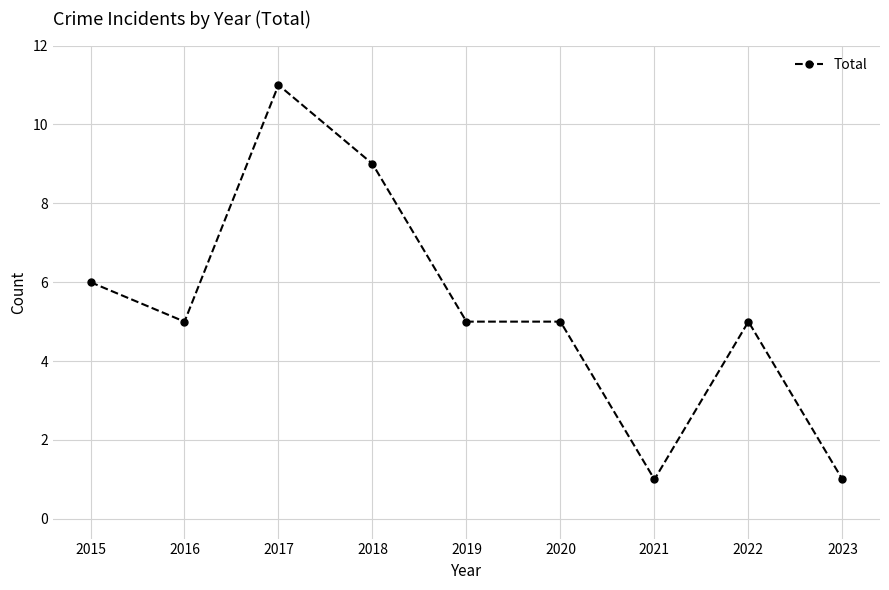

What is the difference between the values at 2015 and 2019?

1